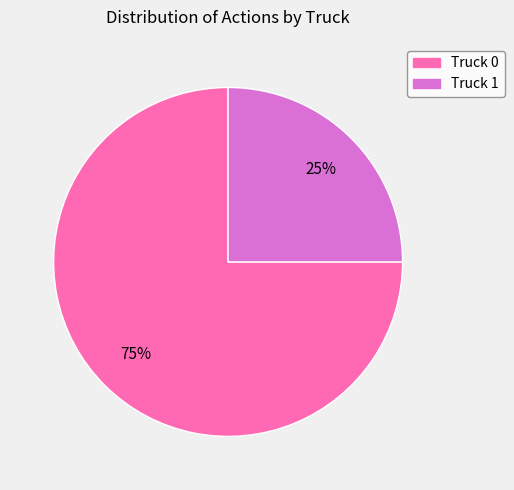

To the nearest percent, what is the average slice percentage?

50%